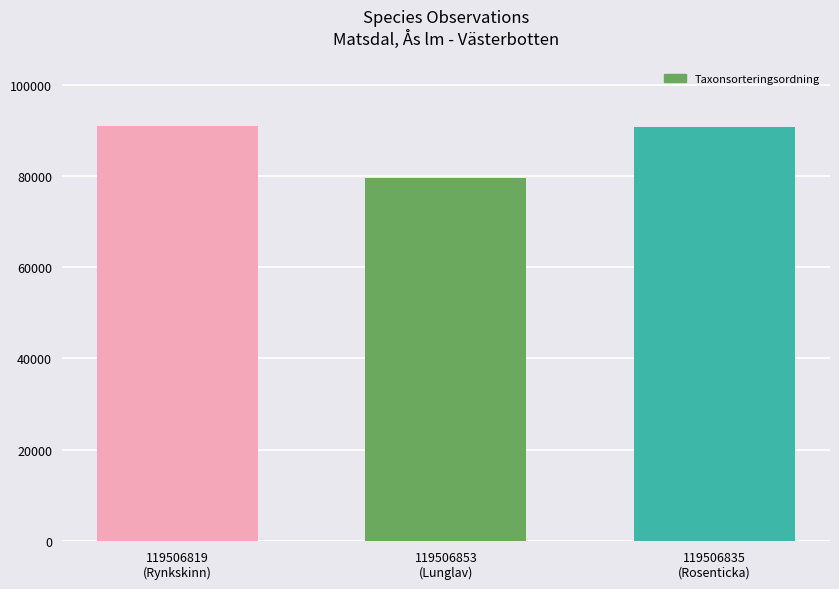

What is the value of the 3rd bar from the left?

90846